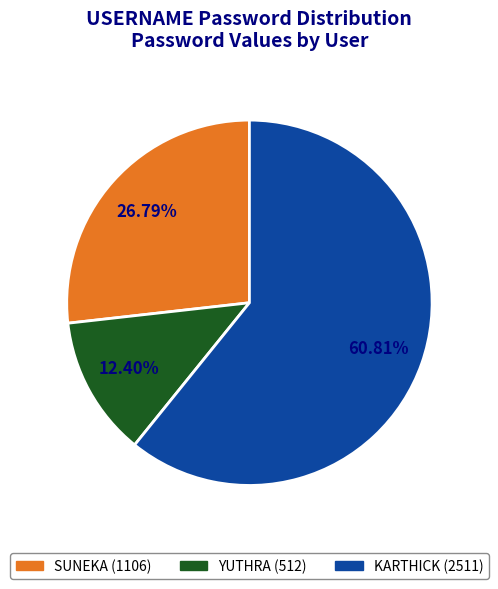

What is the ratio of the value at SUNEKA to the value at YUTHRA?

2.2